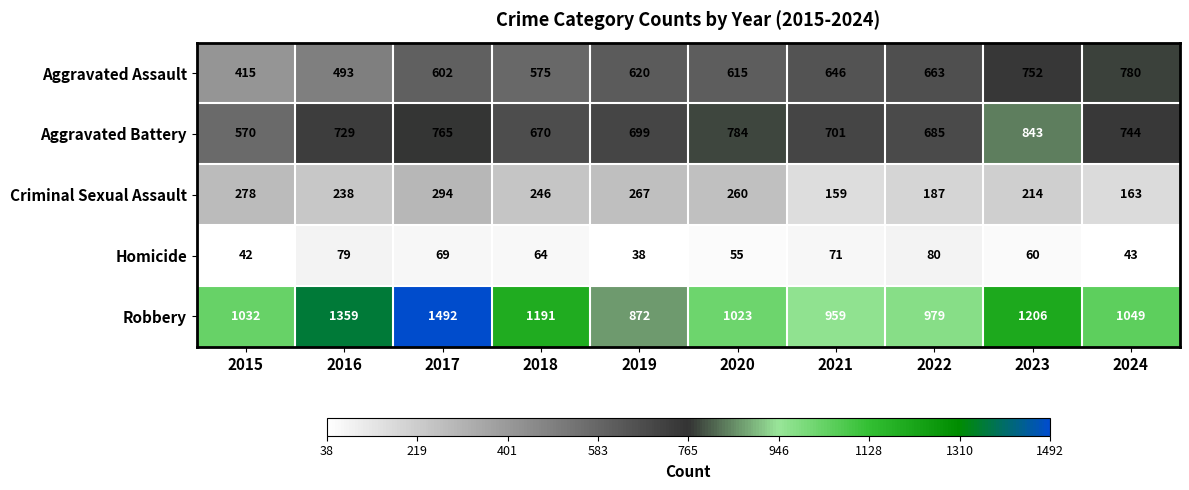

What is the minimum value shown in the chart?

38